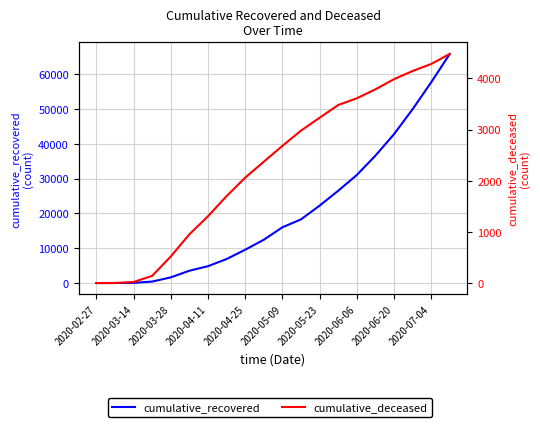

Reading right to left, list all the values displayed in this chart.

cumulative_recovered: 65787	57631	49895	42727	36569	31014	26491	22220	18278	16004	12429	9567	6892	4843	3538	1633	423	63	10	3
cumulative_deceased: 4477	4280	4143	3983	3785	3610	3479	3229	2978	2680	2371	2059	1698	1305	952	519	141	20	1	0